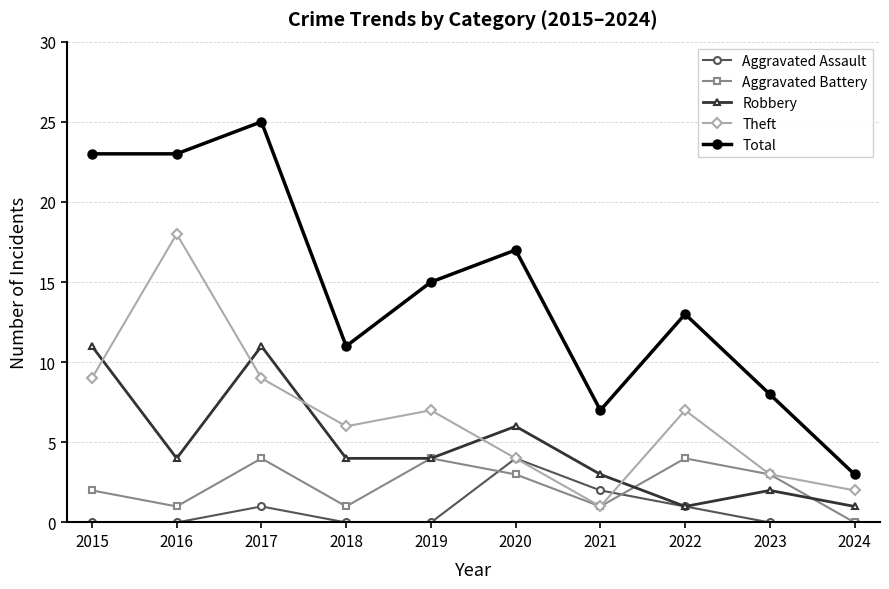

Where is the first local minimum for Robbery?

2016